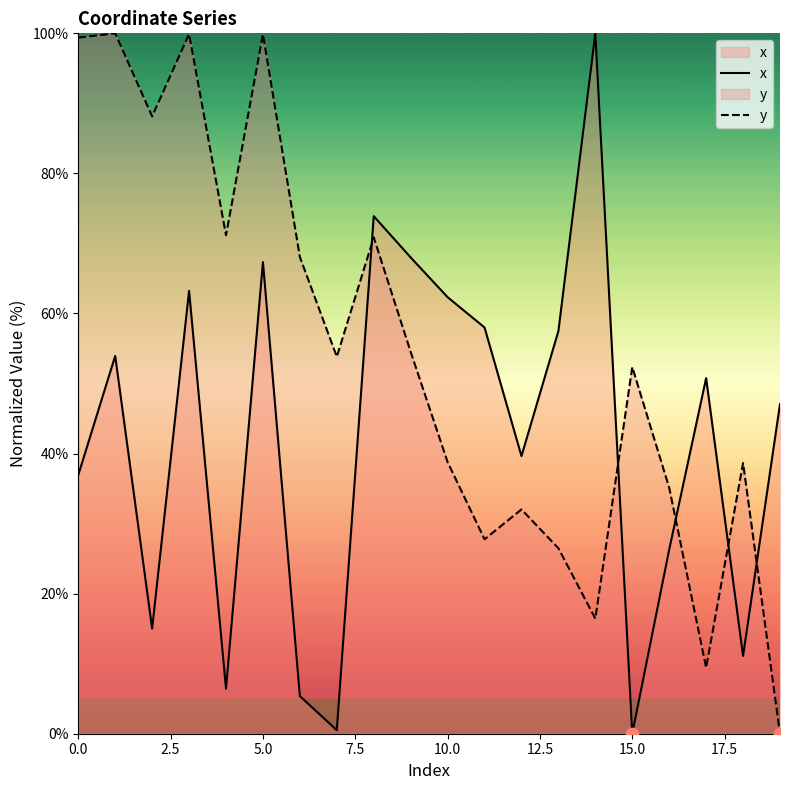

What is the total value across all series at 16?

61.4